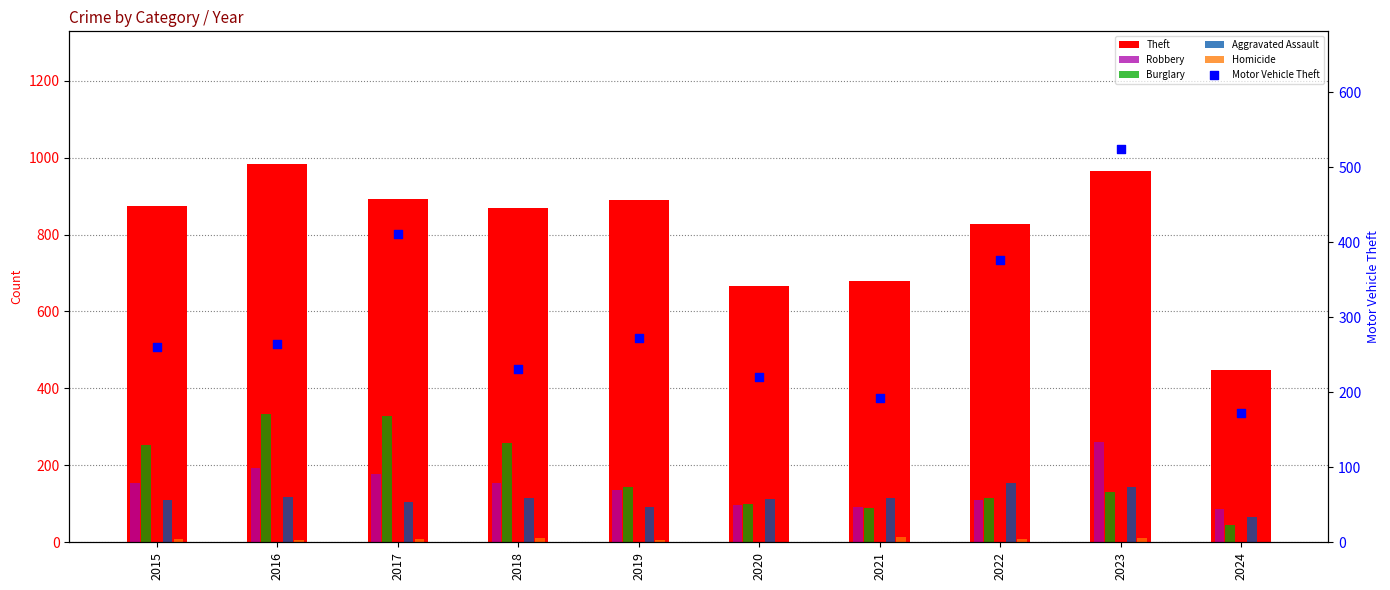

At how many categories does at least one series exceed 367?

10